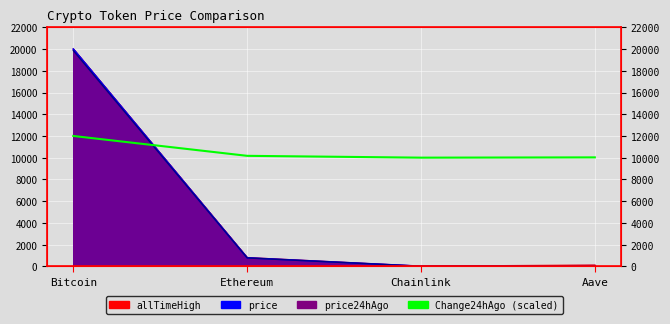

The value at Aave is 16084.5. True or false?

False